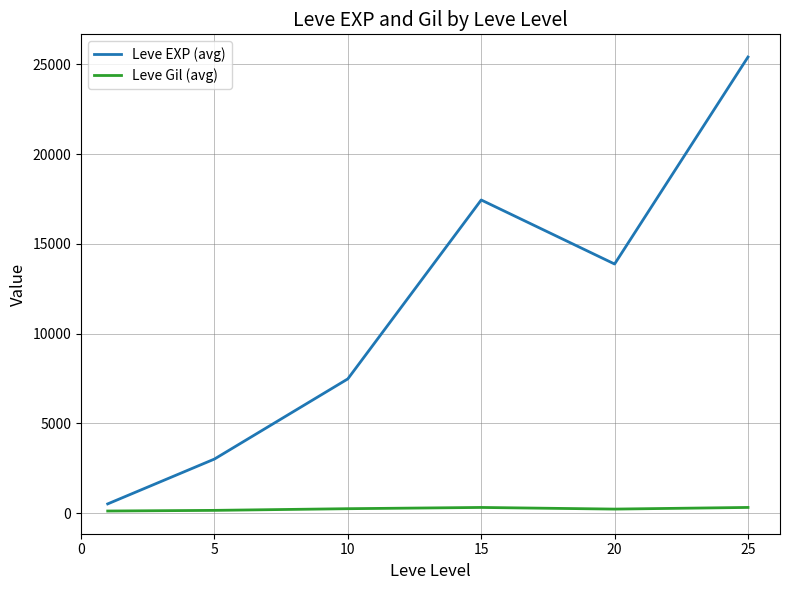

What is the difference between the second highest and second lowest values in the Leve EXP (avg) series?

14436.7